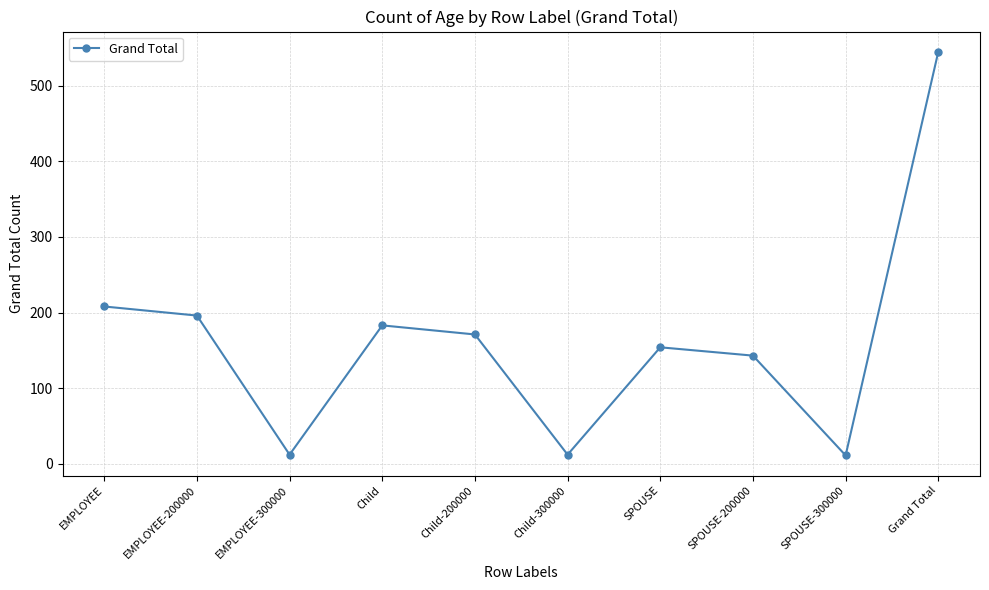

What is the maximum value shown in the chart?

545